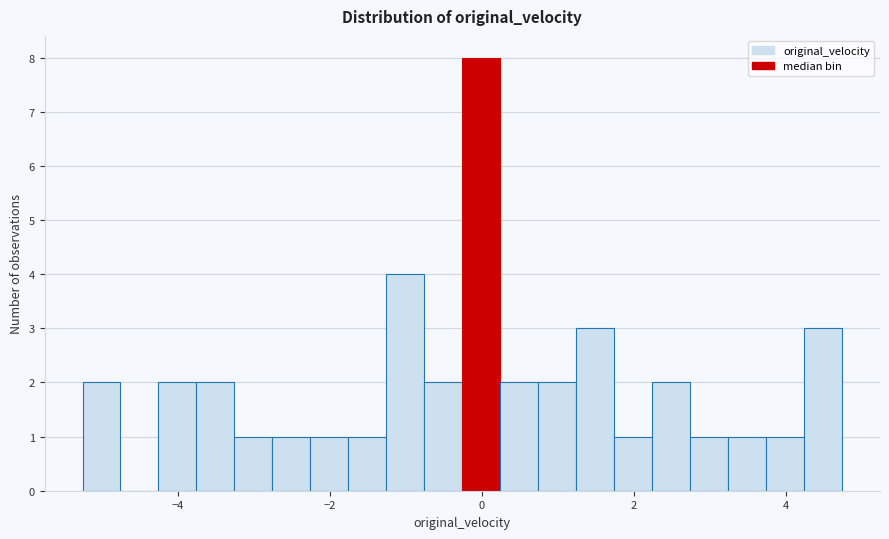

Around what value on the x-axis is the tallest bar? Give the approximate position of its centre, as read against the axis.

0.0